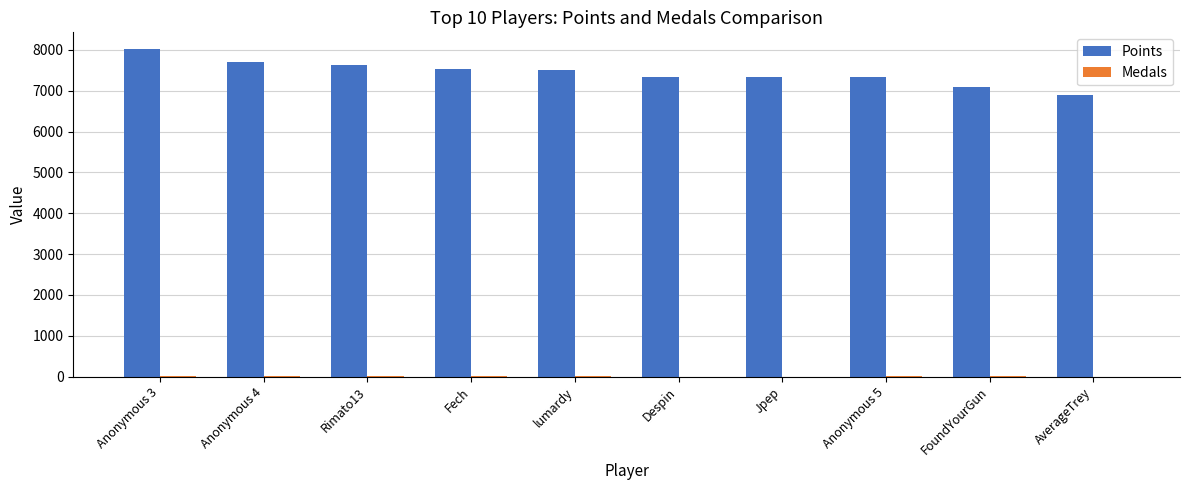

Which series has the largest total across all categories?

Points